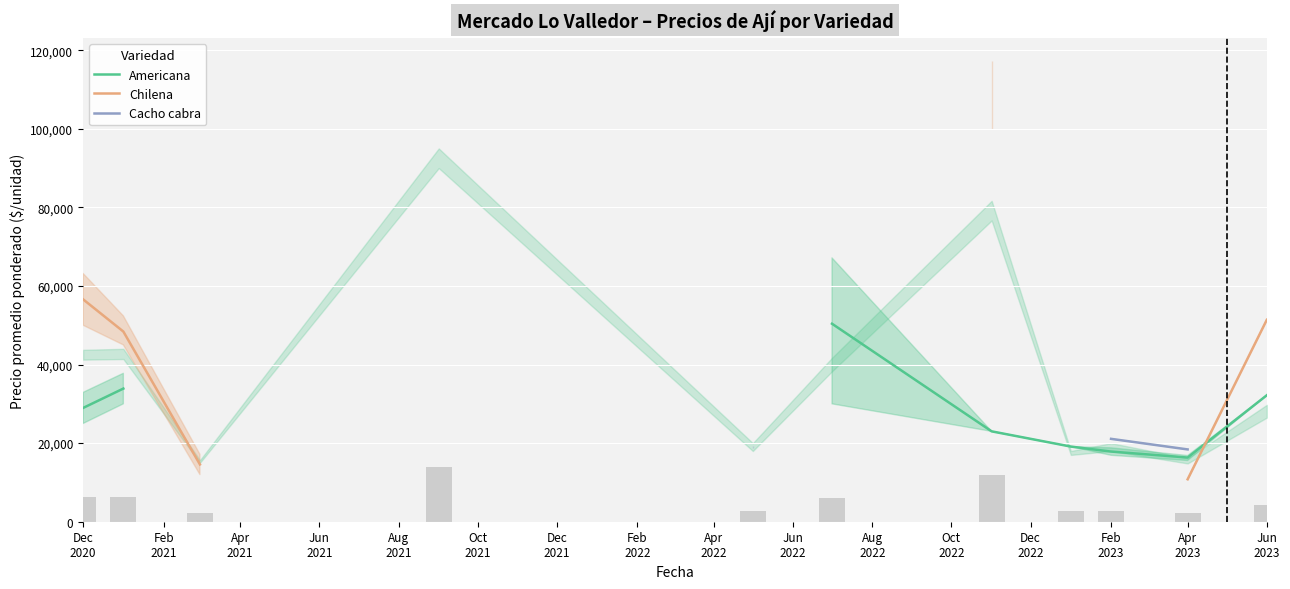

Is the value of Chilena at Jun
2021 greater than the value of Cacho cabra at Apr
2021?

No